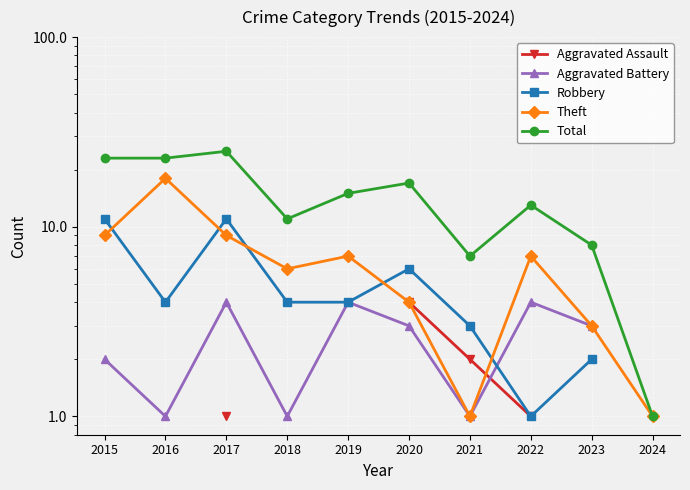

What is the value of the Robbery point at the 1st from the left?

11.0